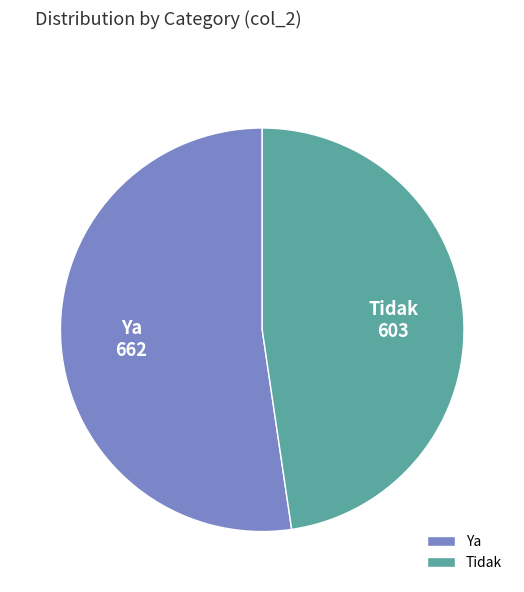

Count the number of slices in the pie.

2